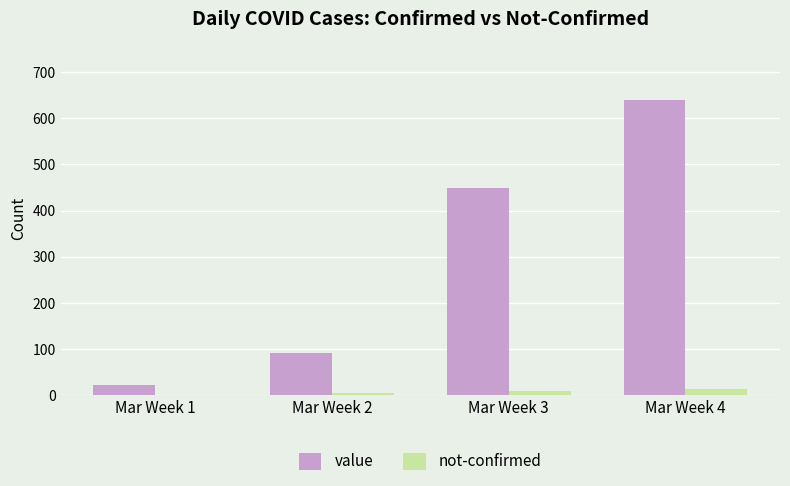

Which series changed the most between Mar Week 2 and Mar Week 3?

value